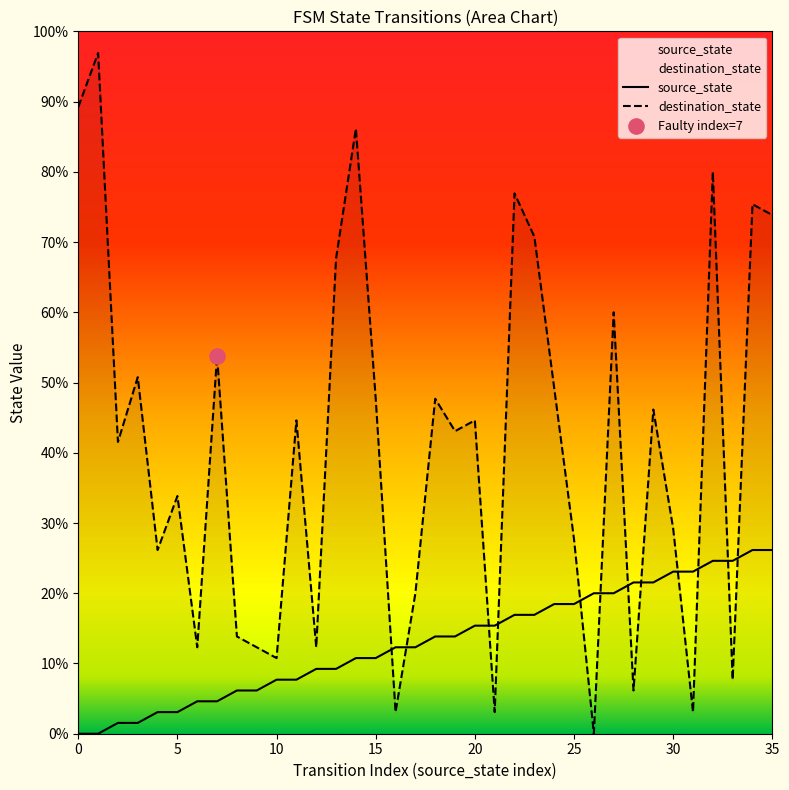

What are all the series names shown in the legend?

source_state, destination_state